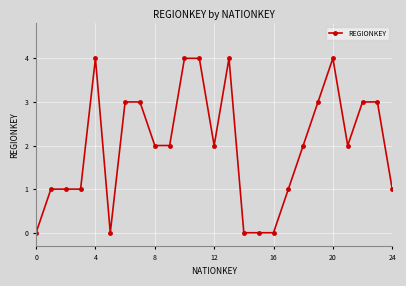

What is the maximum value shown in the chart?

4